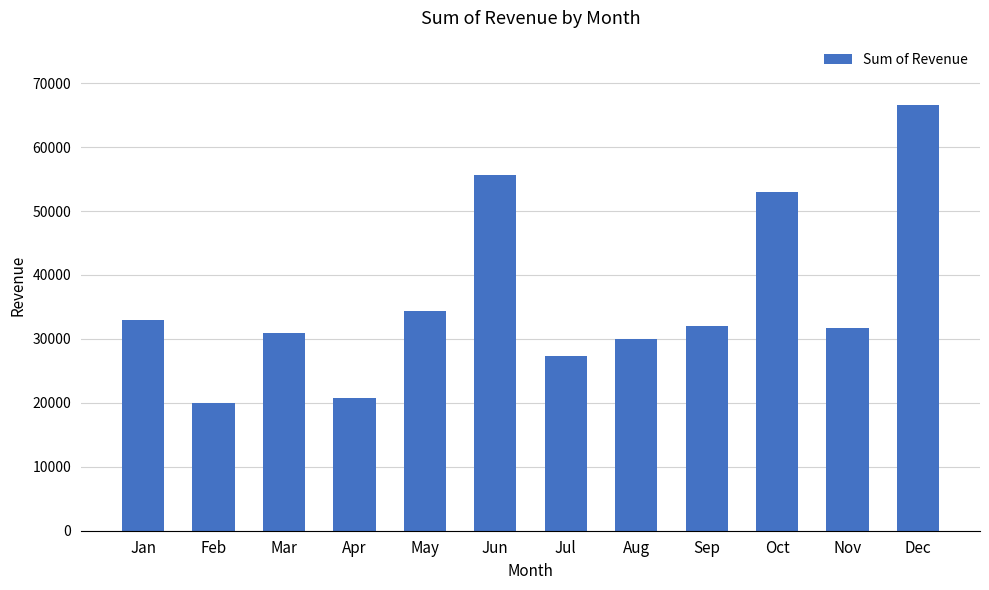

What is the smallest value displayed?

19955.5